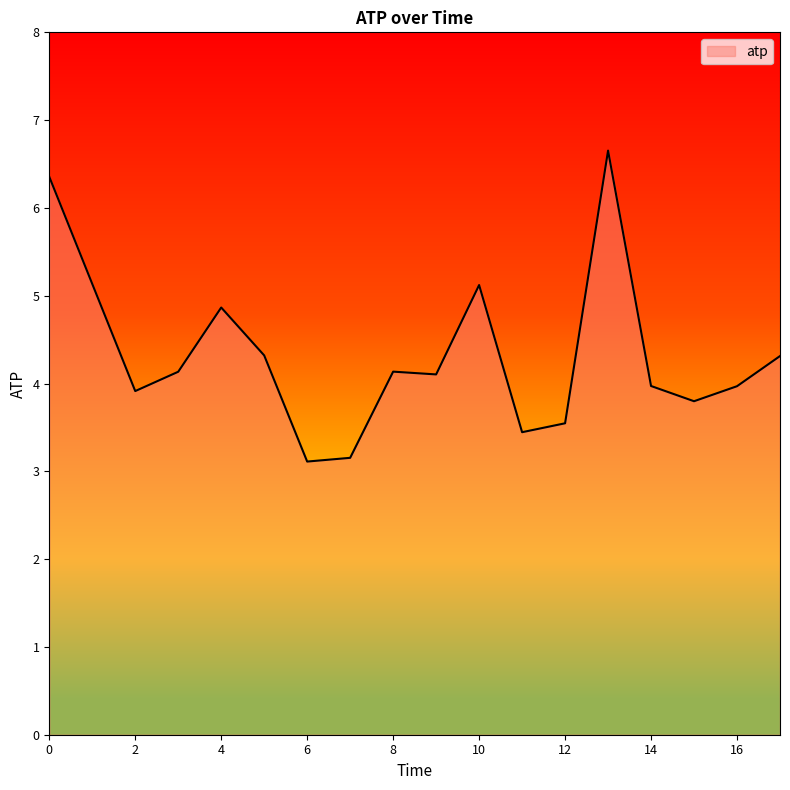

What is the minimum value shown in the chart?

3.1